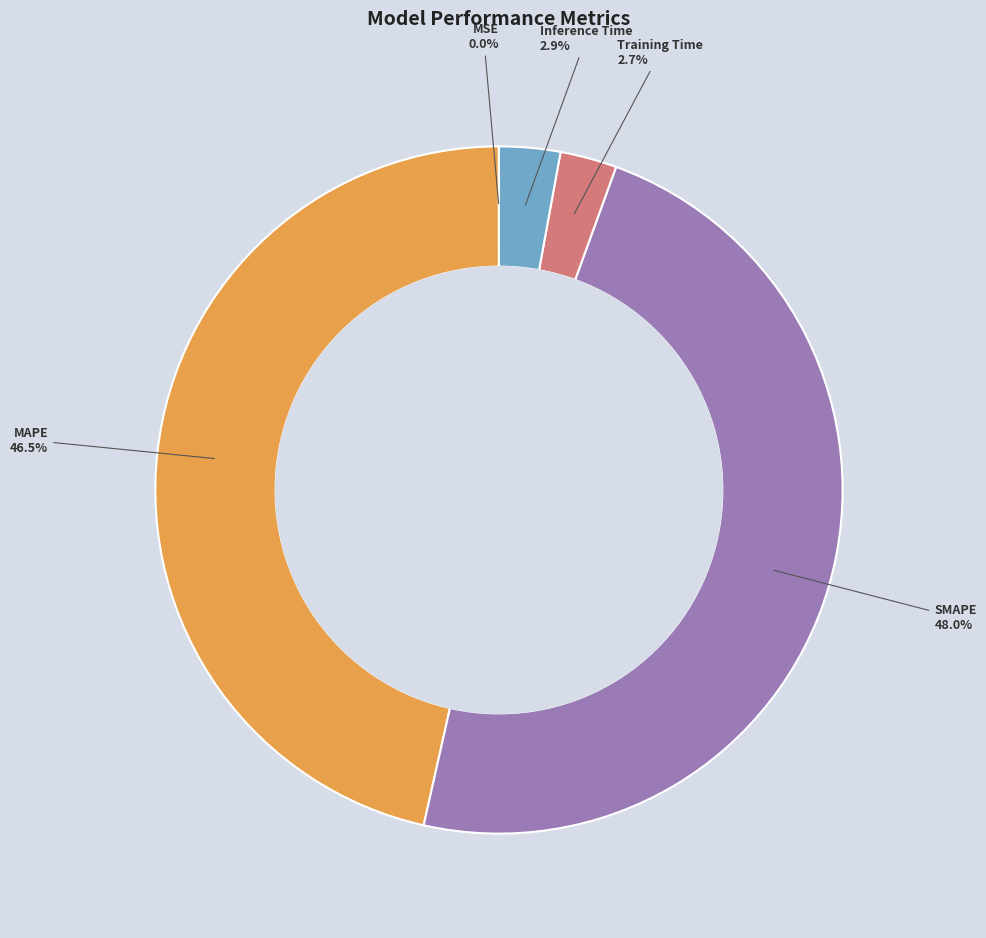

Is there a majority slice in this chart?

No